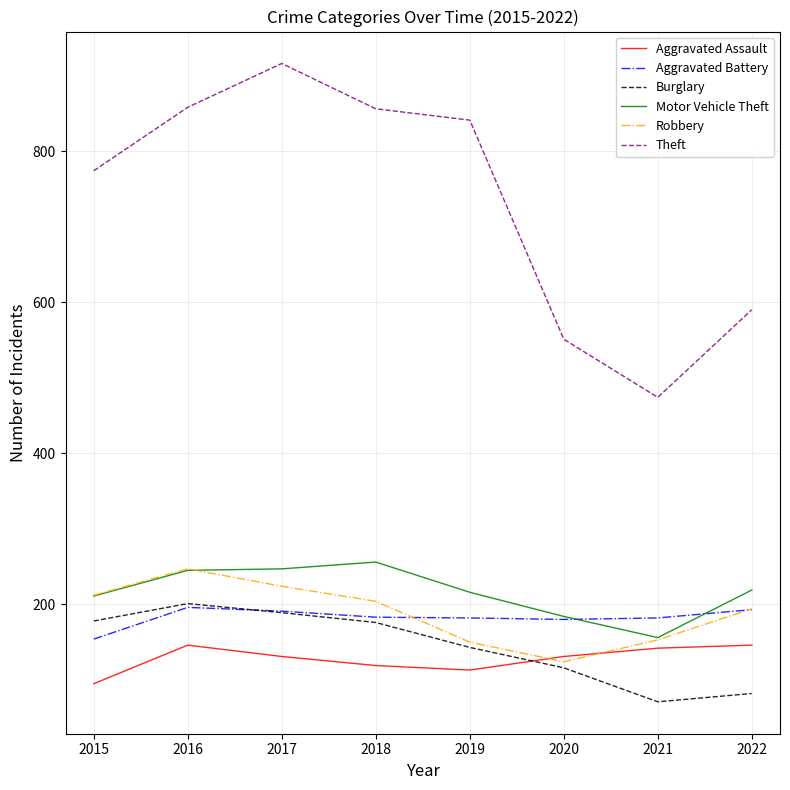

True or false: Burglary has a value of 71 at 2021.

True